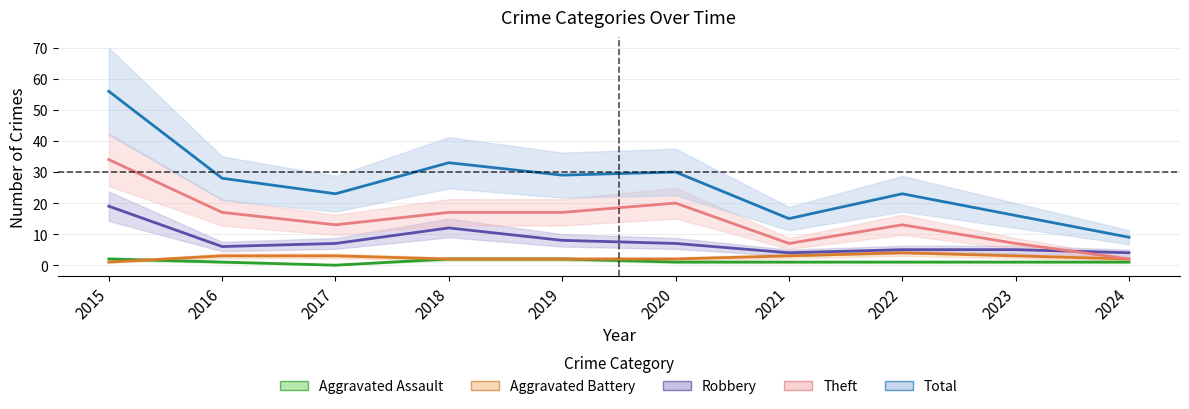

True or false: Robbery has more than 2 interior local peaks.

False